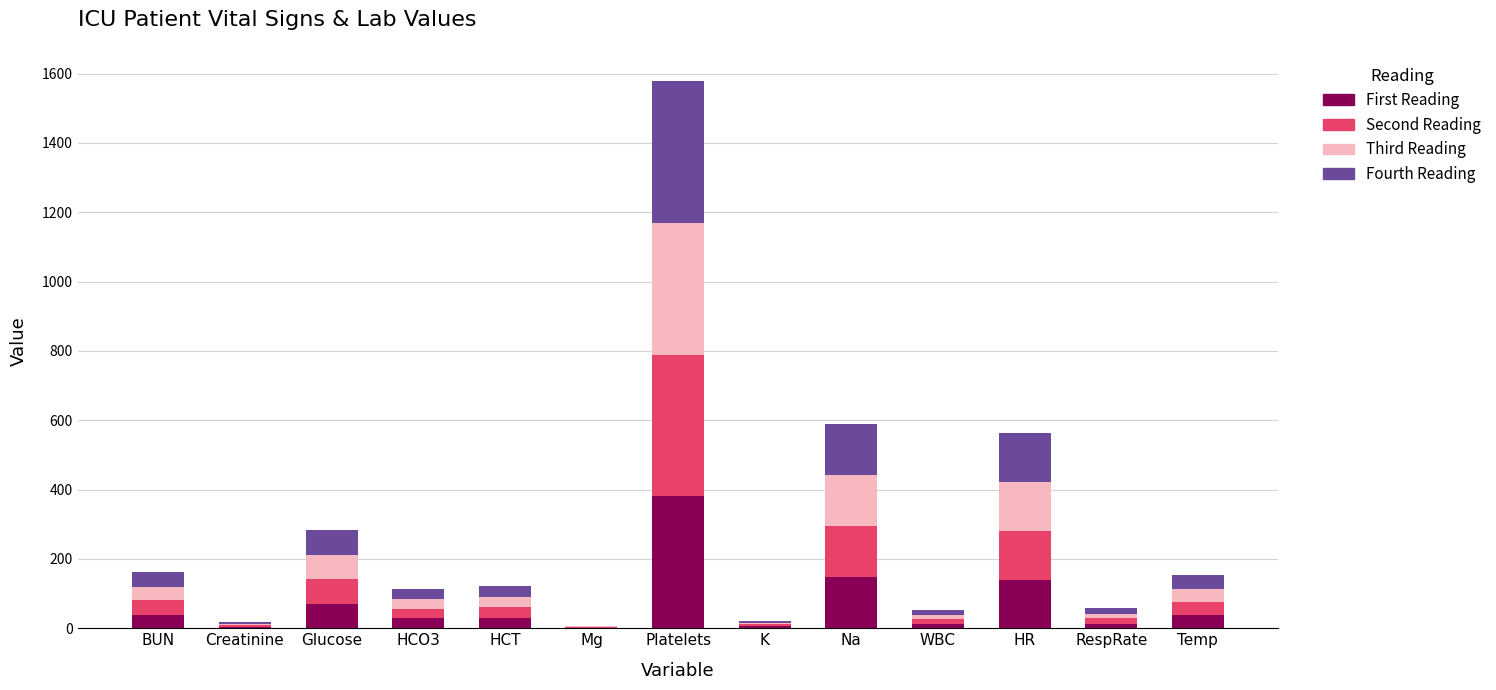

What value does the First Reading series have at Glucose?

71.0